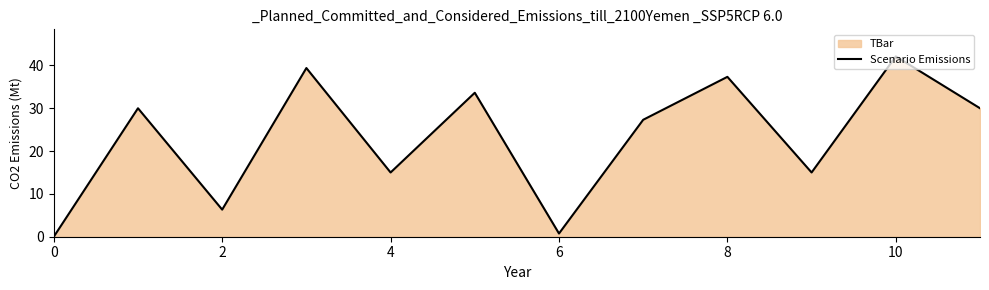

What is the change in value from 6 to 8?

+36.6